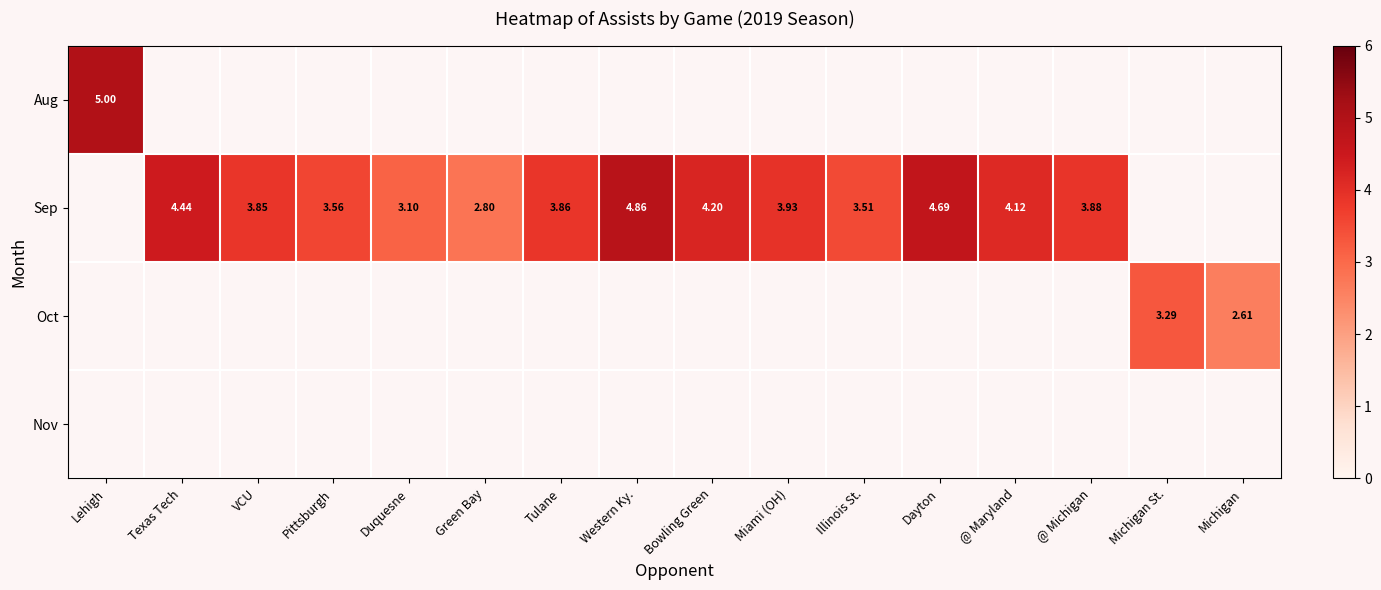

Between Bowling Green and Lehigh, which is larger?

Lehigh